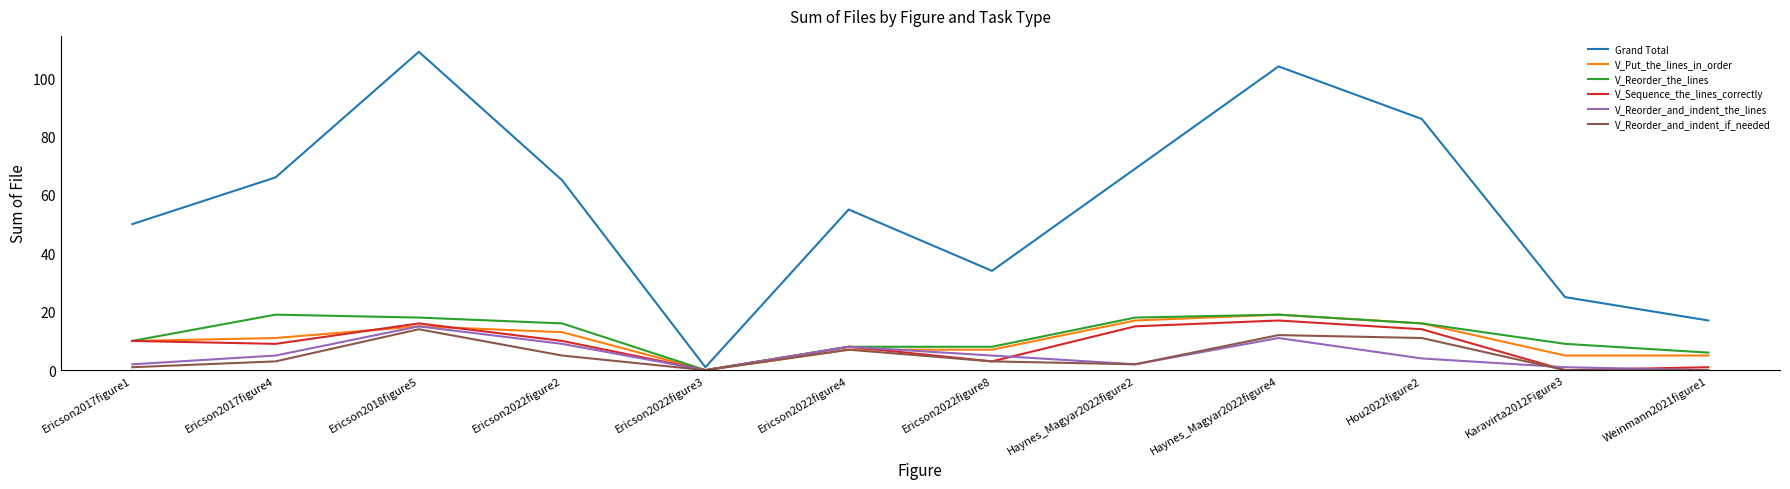

Is the value of V_Reorder_the_lines at Ericson2022figure4 greater than the value of V_Put_the_lines_in_order at Haynes_Magyar2022figure2?

No